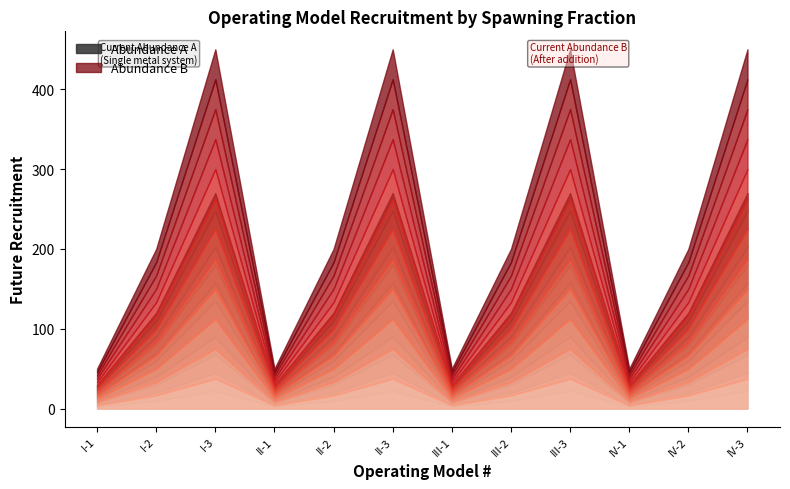

Read the Abundance B value at III-1.

1